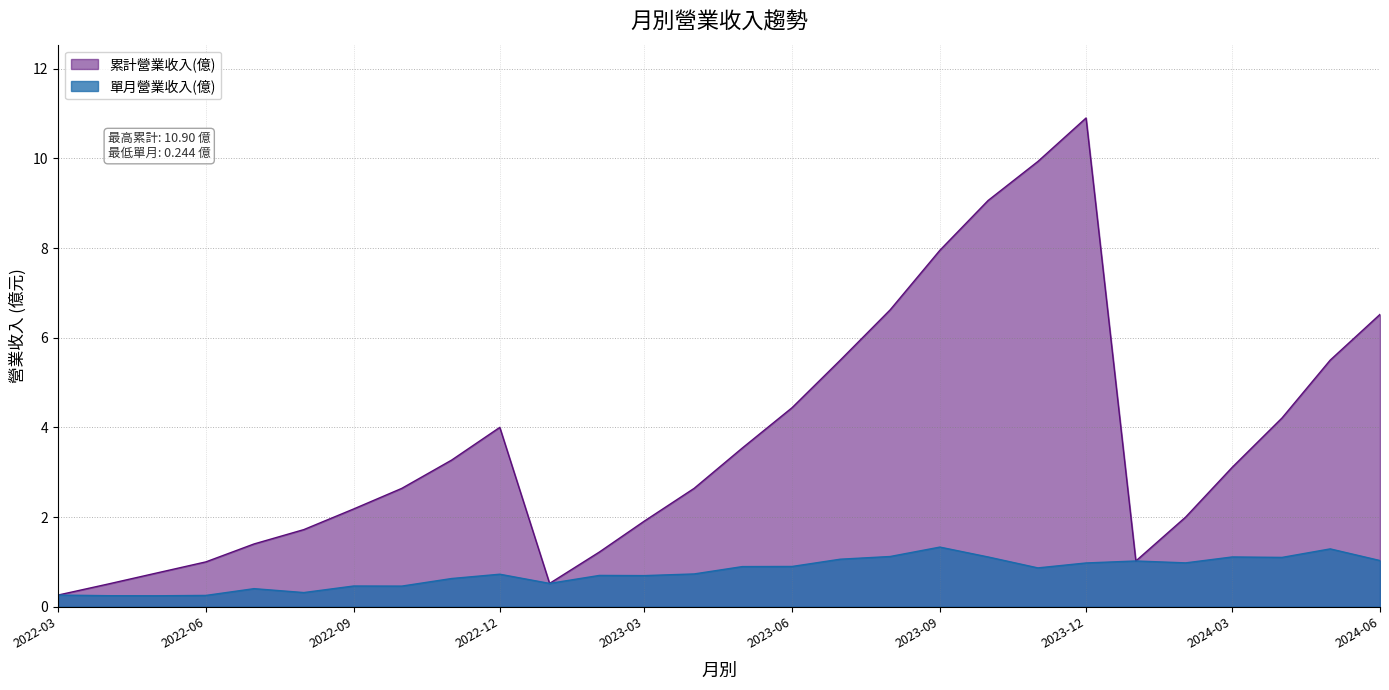

Which label corresponds to the largest value in the chart?

2023-12